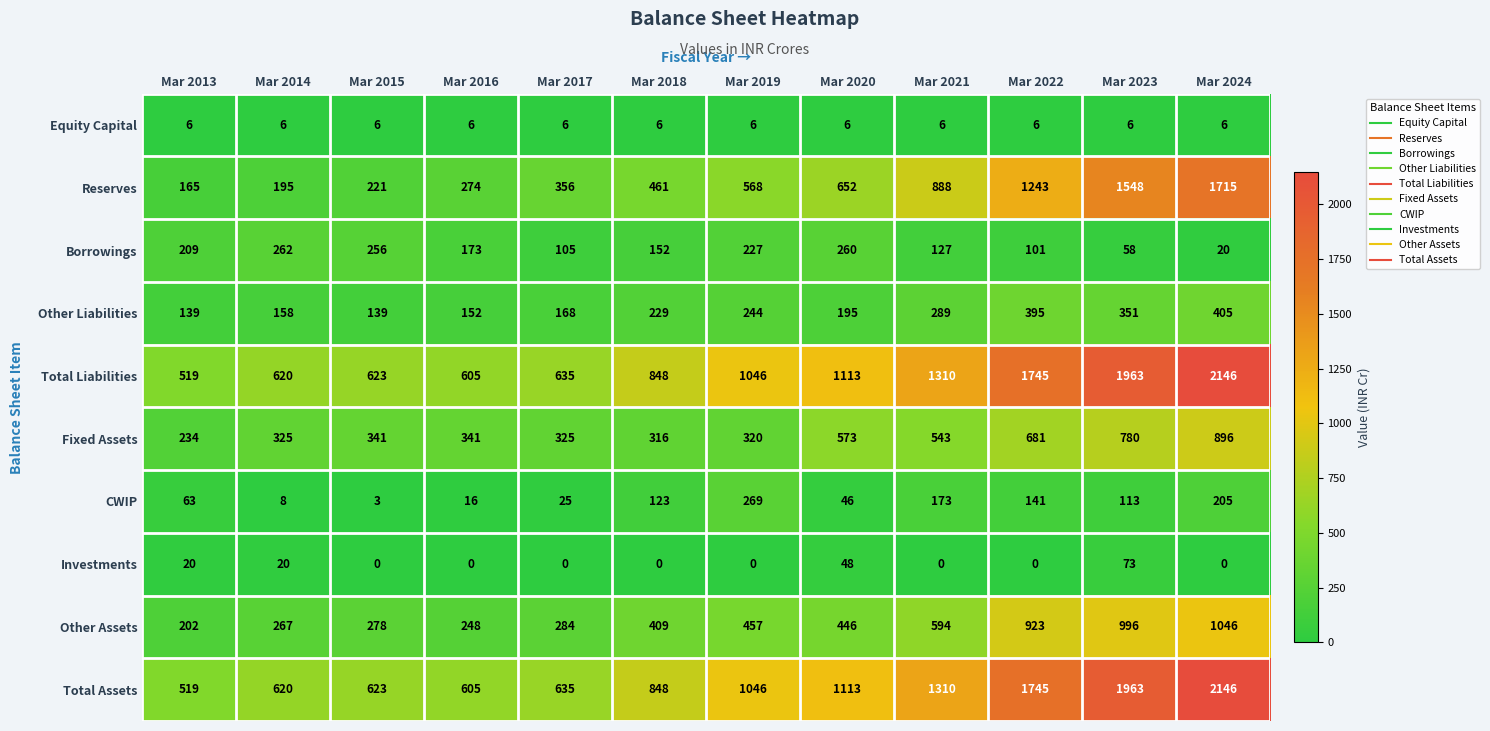

What is the total value across all series at Mar 2018?

3392